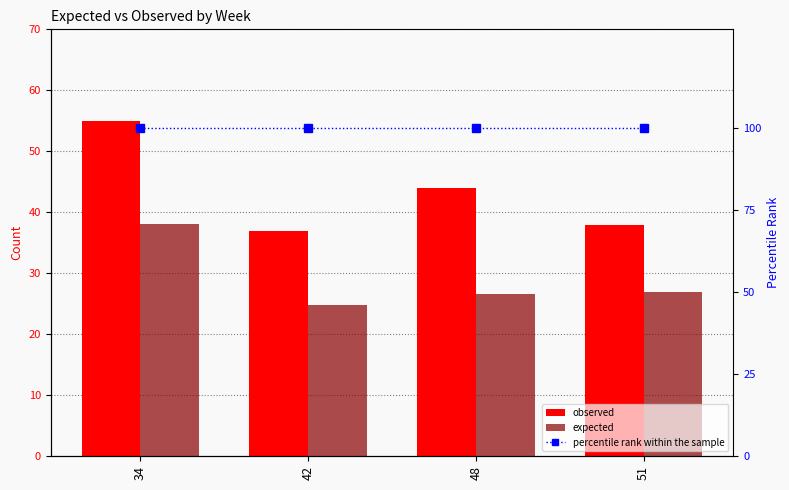

How many values in the observed series exceed 44?

1